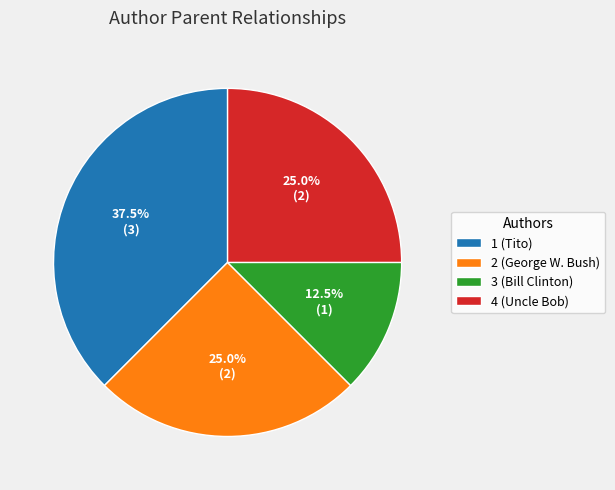

Combined, what portion of the pie is 1 (Tito) and 4 (Uncle Bob)?

62.5%